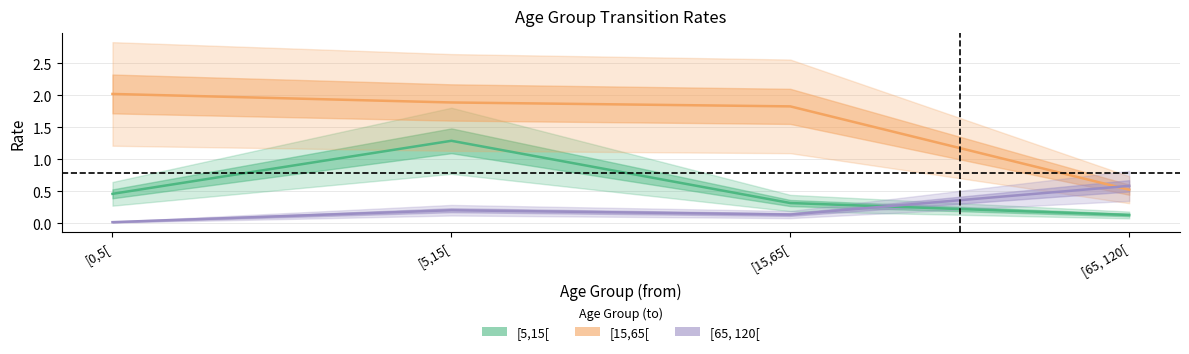

At [65, 120[, list the series in order from largest to smallest.

[65, 120[, [15,65[, [5,15[